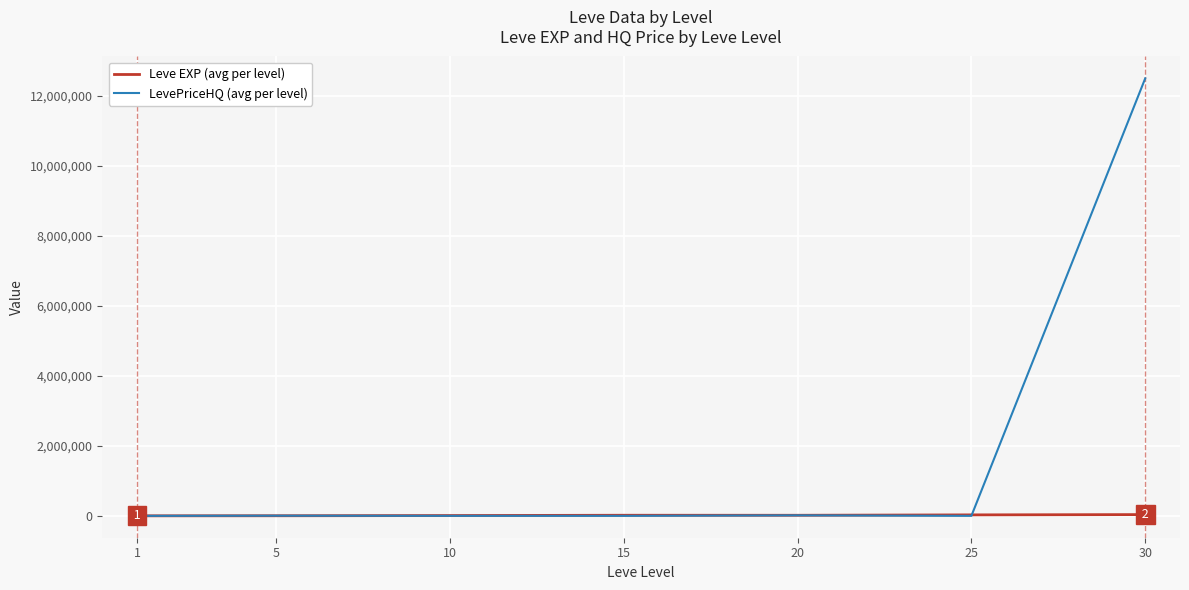

Rank the series by their maximum value, from highest to lowest.

LevePriceHQ (avg per level), Leve EXP (avg per level)